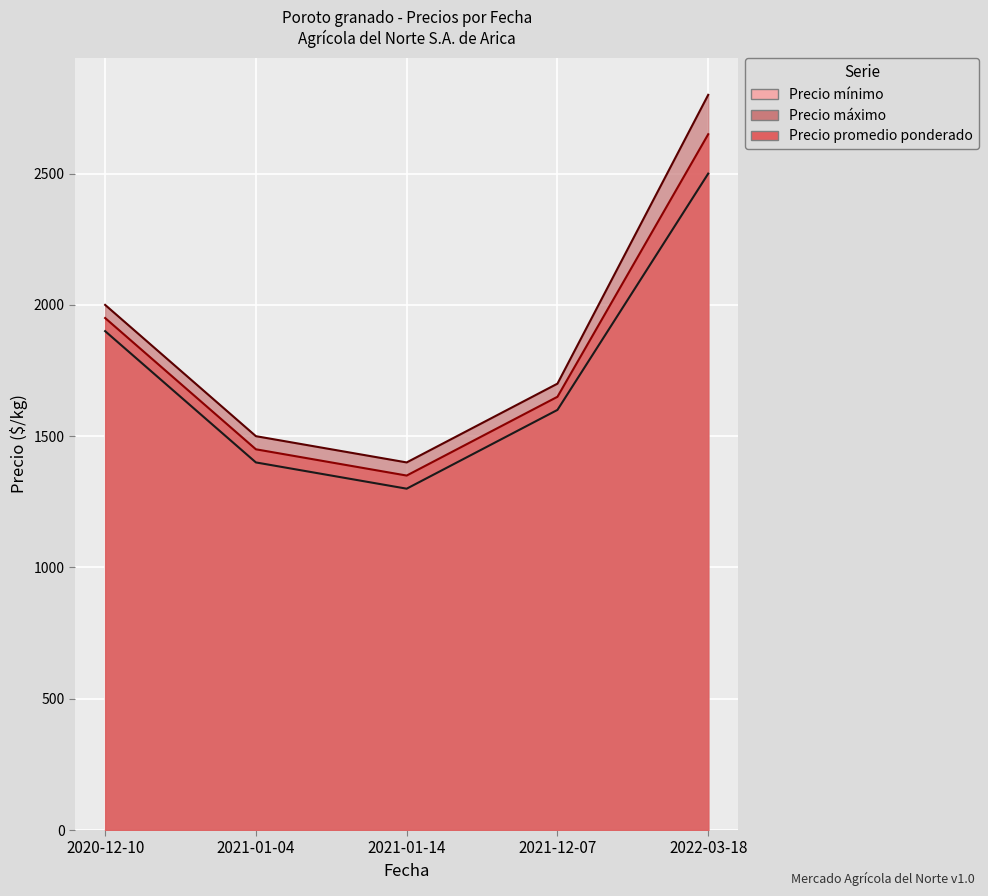

What is the average value of the Precio máximo series?

1880